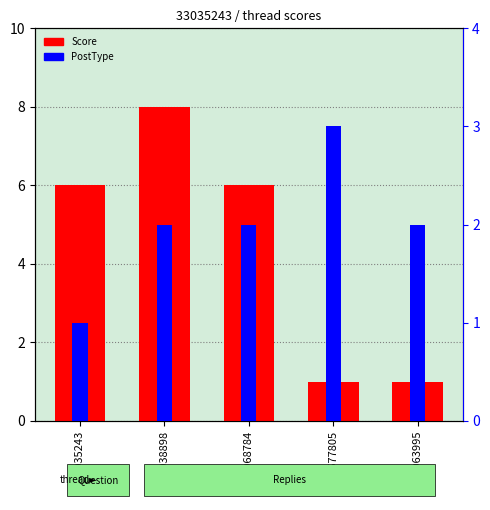

Rank the series by their average value, from lowest to highest.

PostType, Score